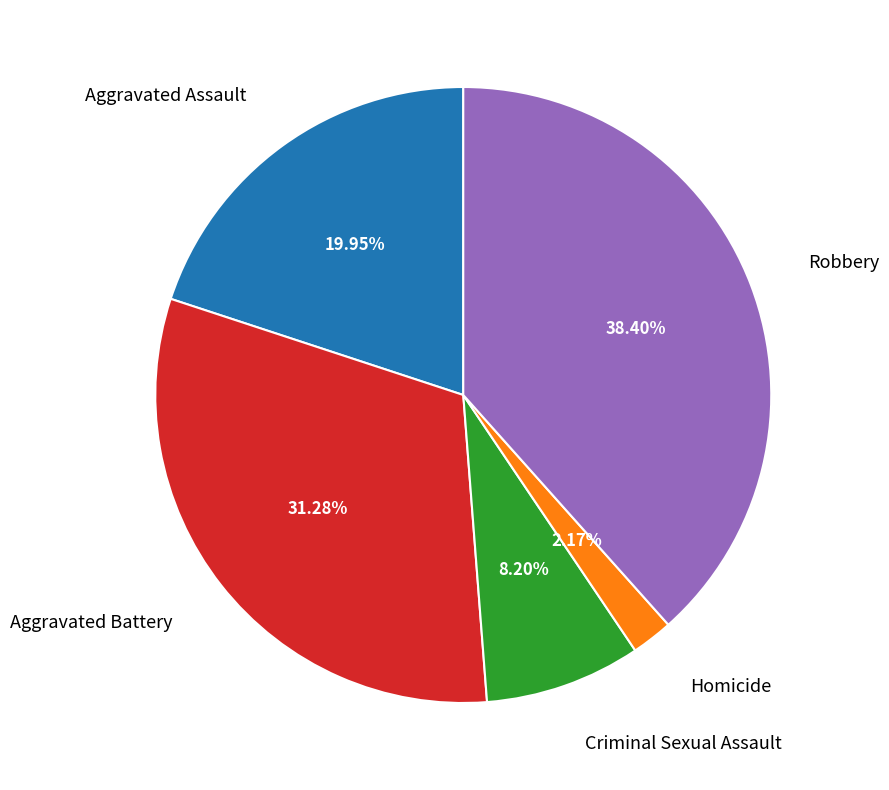

Does any single category account for the majority?

No